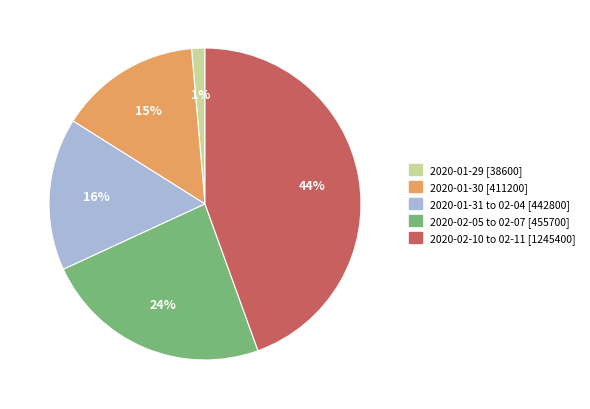

To the nearest percent, what is the average slice percentage?

20%